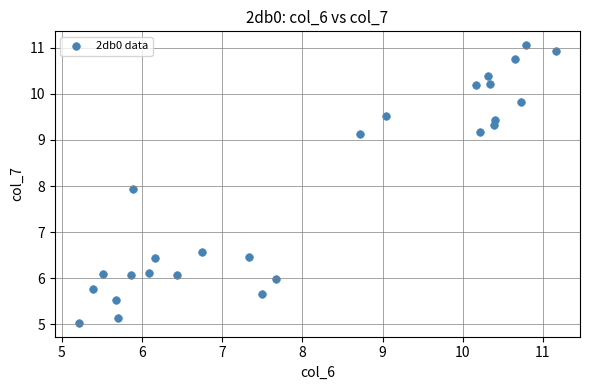

What Y value in the scatter plot is closest to 8?

7.9